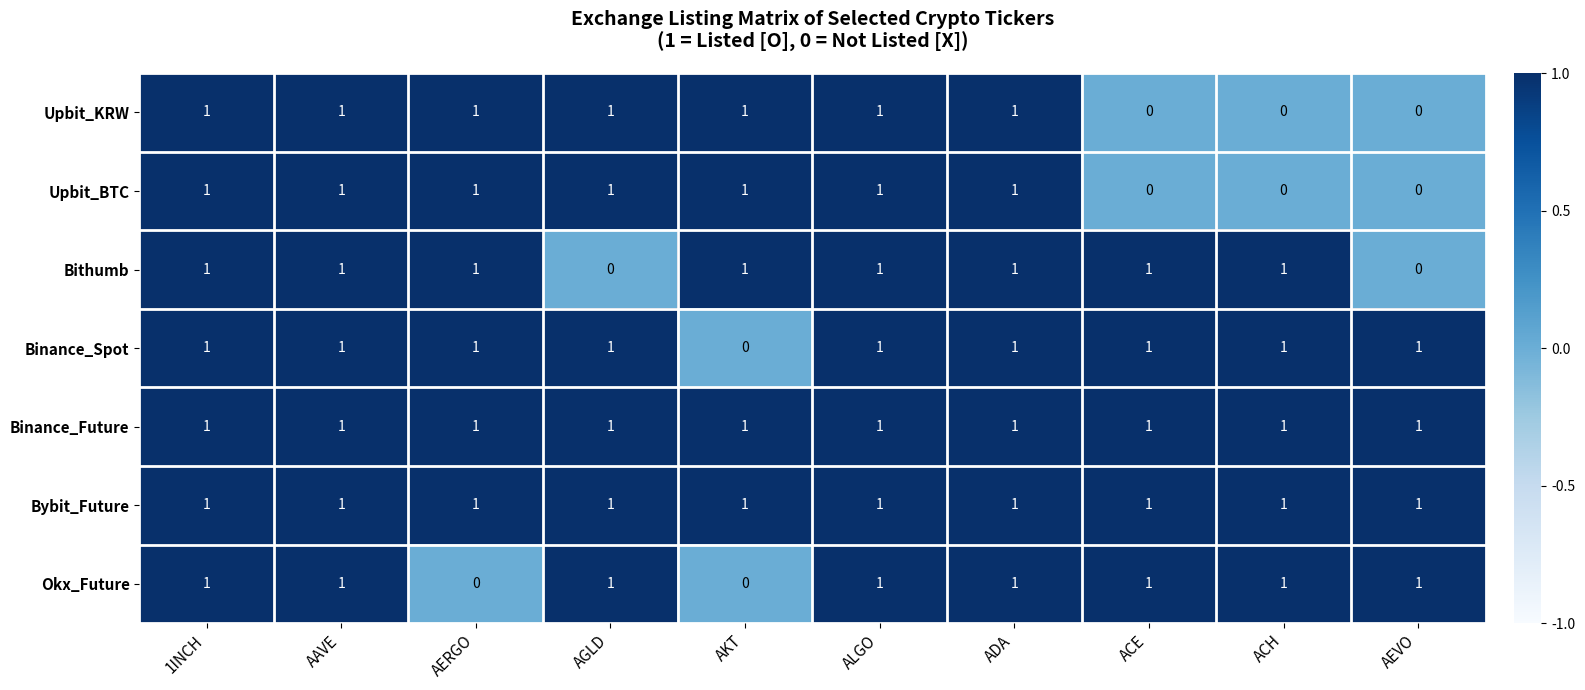

Which series changed the most between ACE and AEVO?

Bithumb